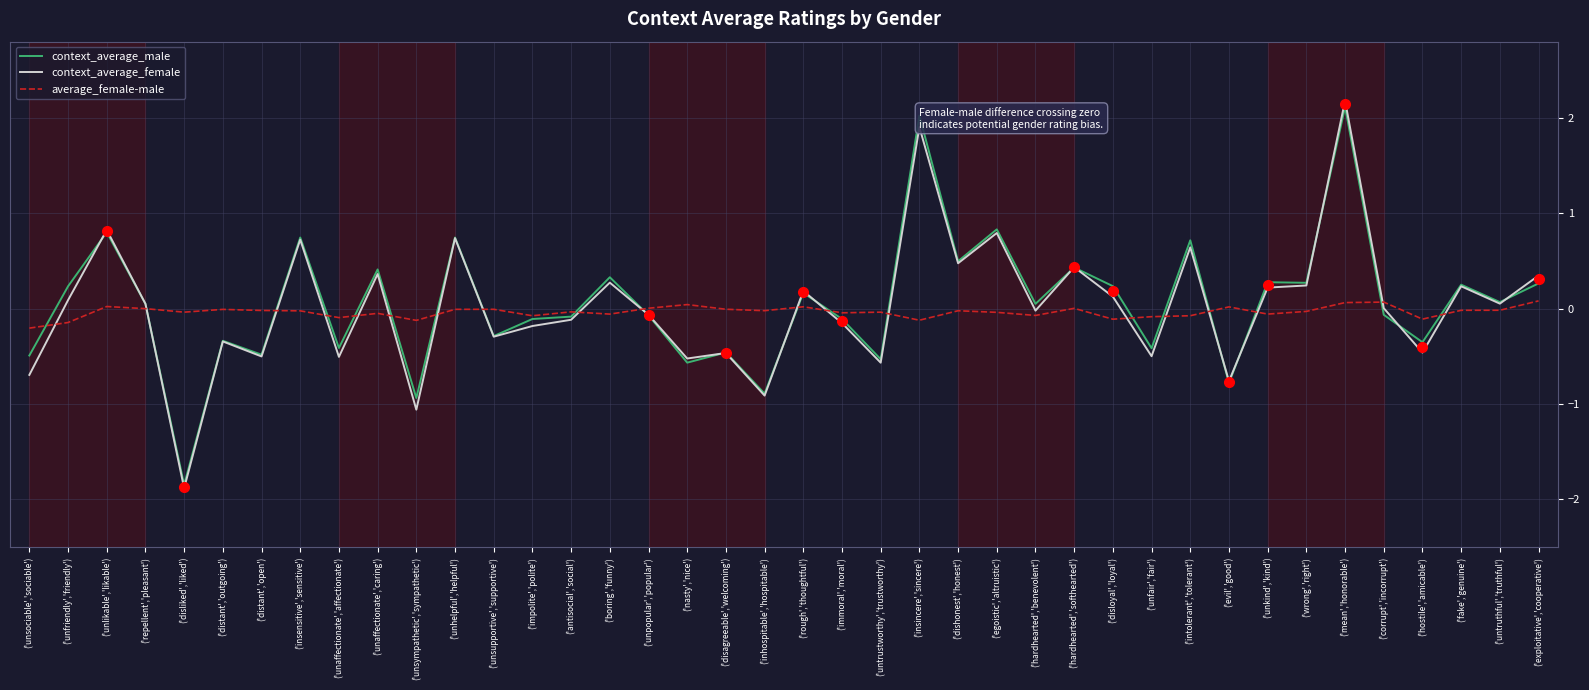

What is the sum of all context_average_female values?

0.9